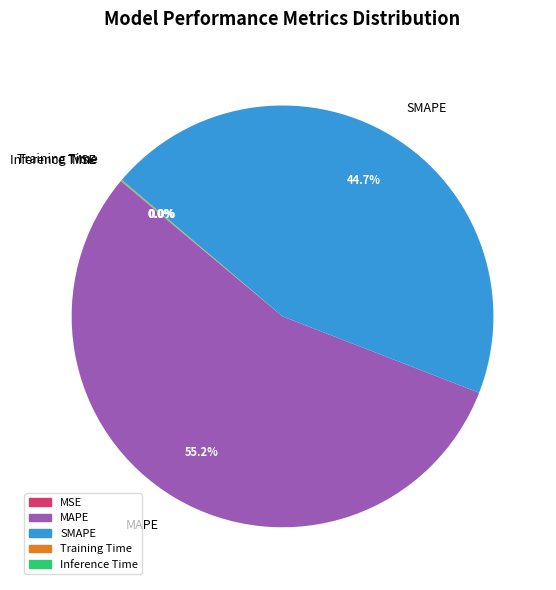

Which slice represents more than half of the pie?

MAPE